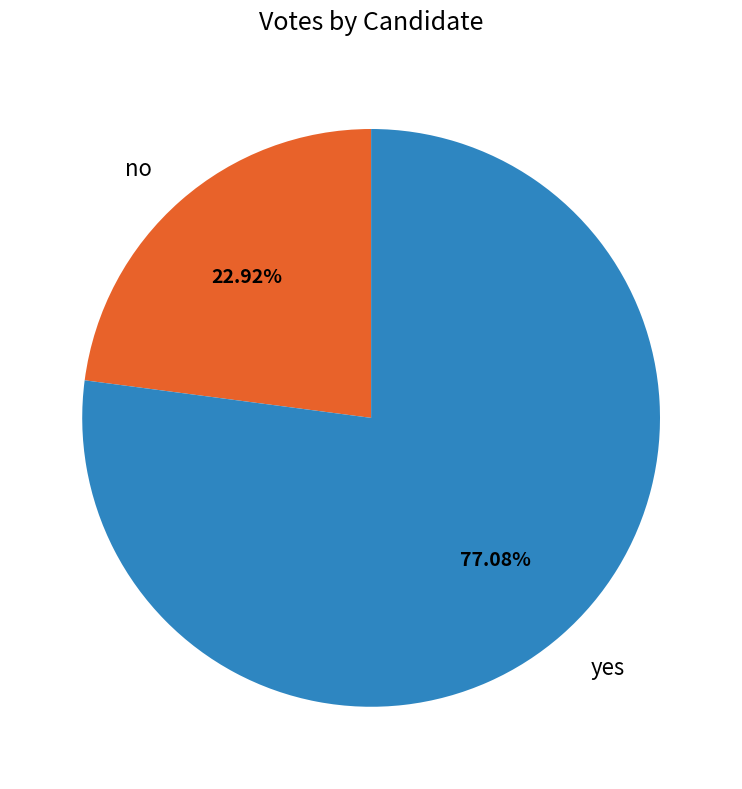

Between yes and no, which is larger?

yes